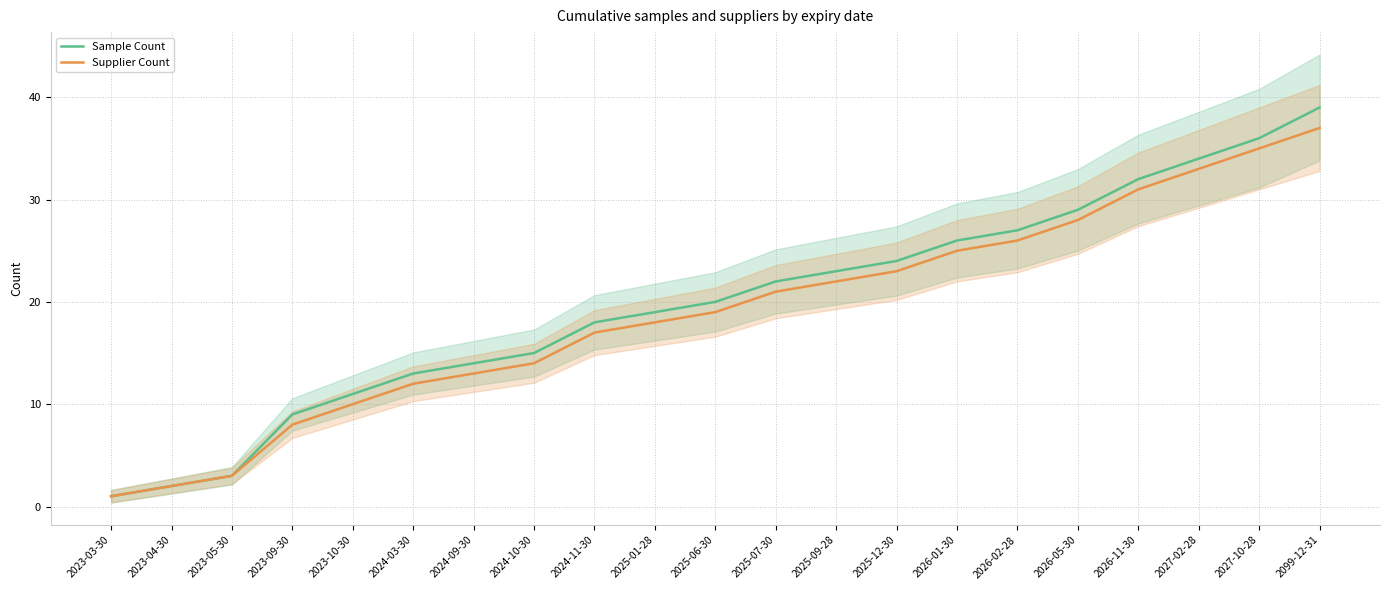

How many data points in Supplier Count are above 19?

10